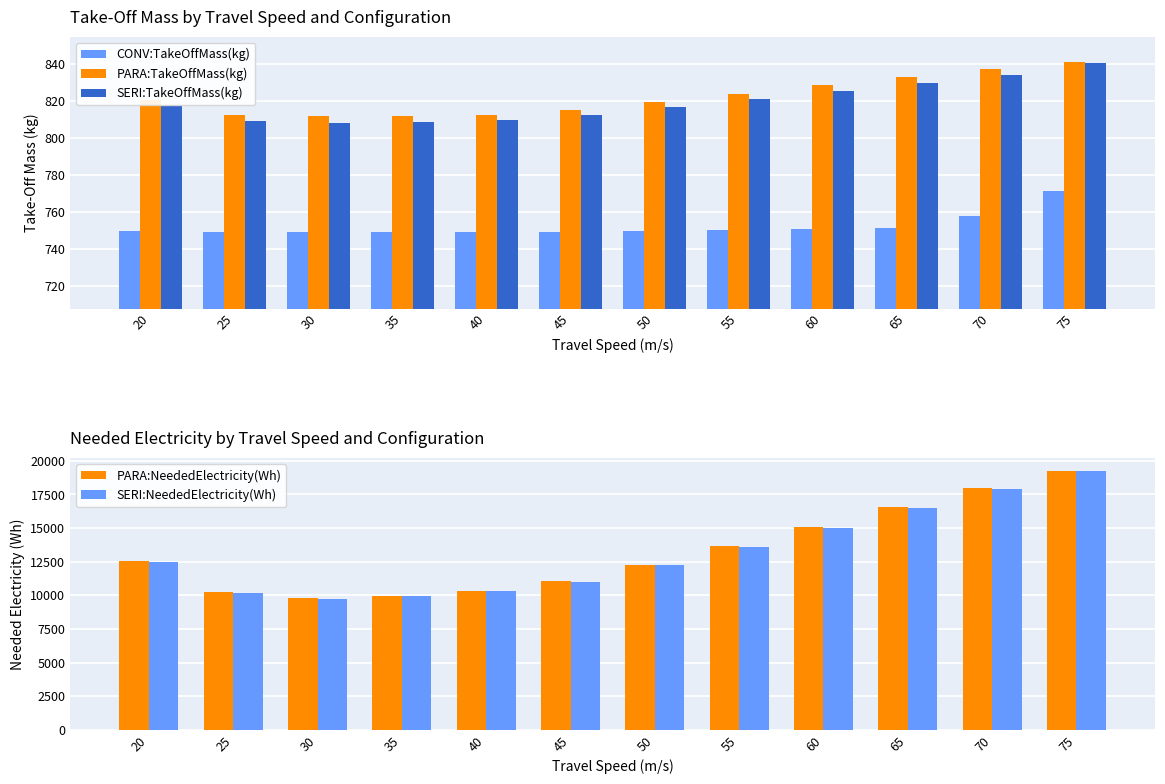

What is the value of the PARA:TakeOffMass(kg) bar at the 7th from the left?

819.4